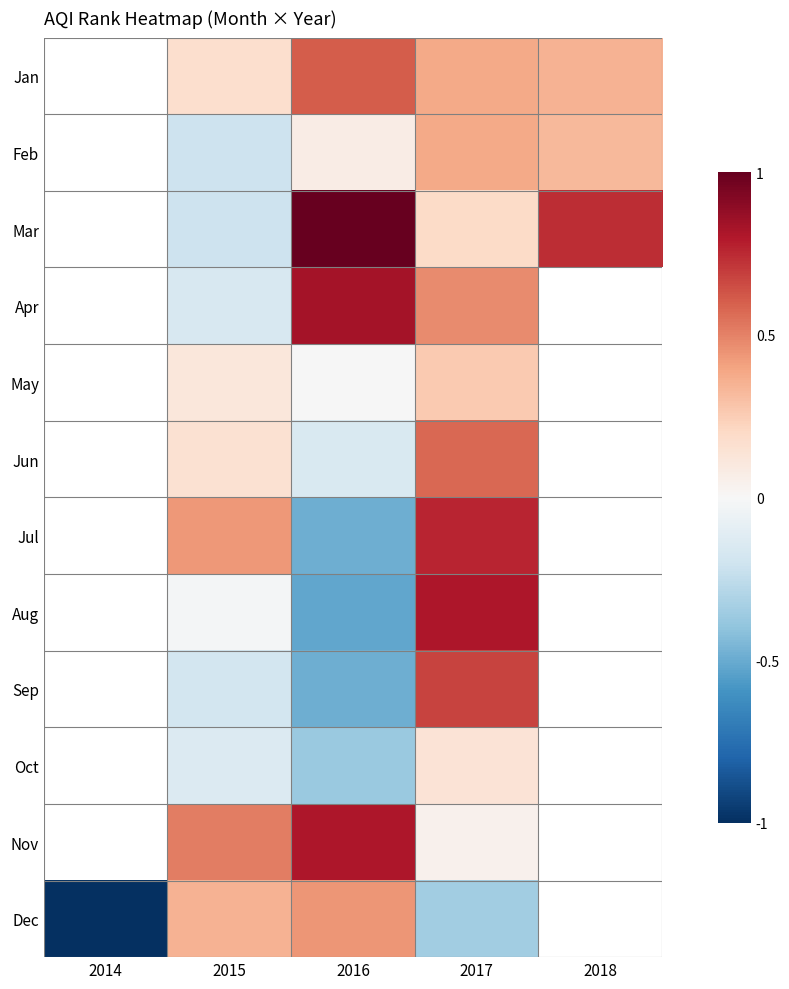

At 2017, list the series in order from smallest to largest.

Dec, Nov, Oct, Mar, May, Feb, Jan, Apr, Jun, Sep, Jul, Aug